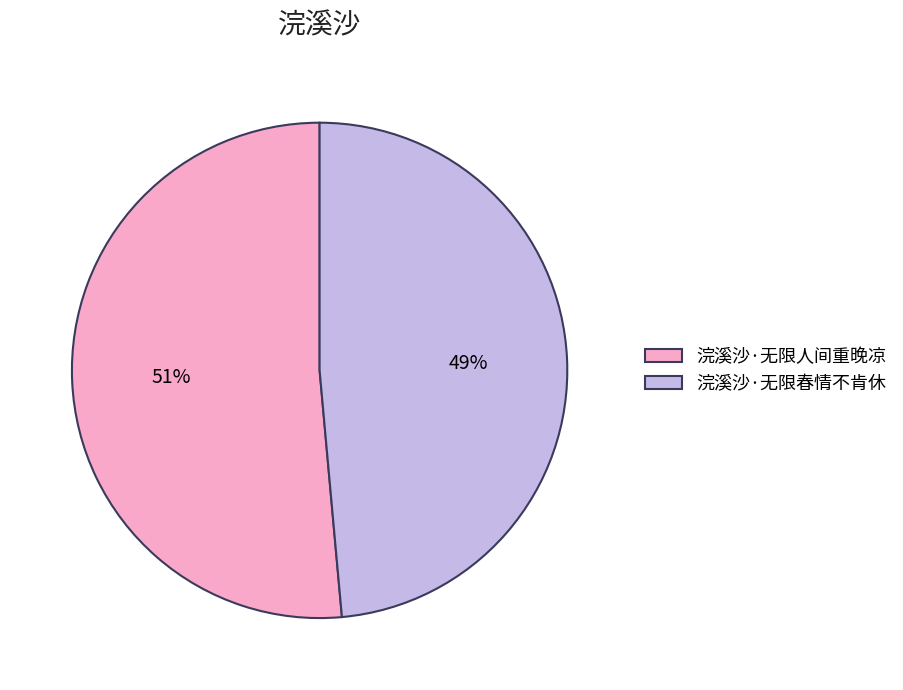

Which has a higher value, 浣溪沙·无限人间重晚凉 or 浣溪沙·无限春情不肯休?

浣溪沙·无限人间重晚凉